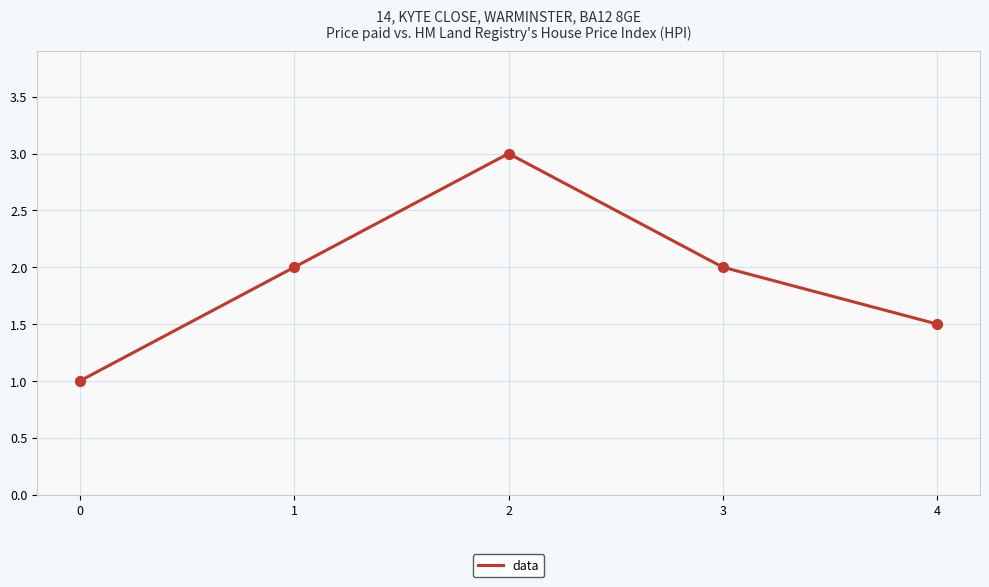

Approximately how many times larger is the value at 0 compared to 3?

0.5